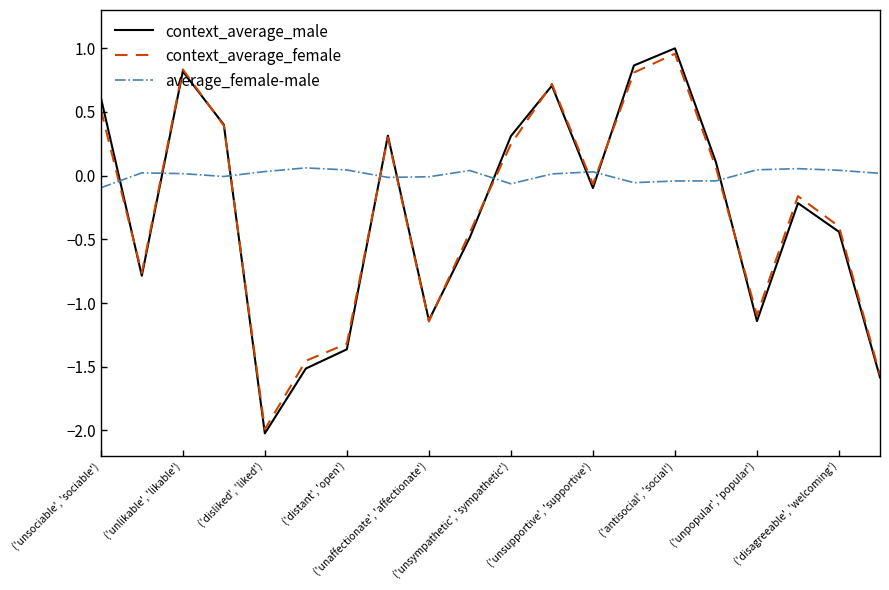

What is the minimum value shown in the chart?

-2.0